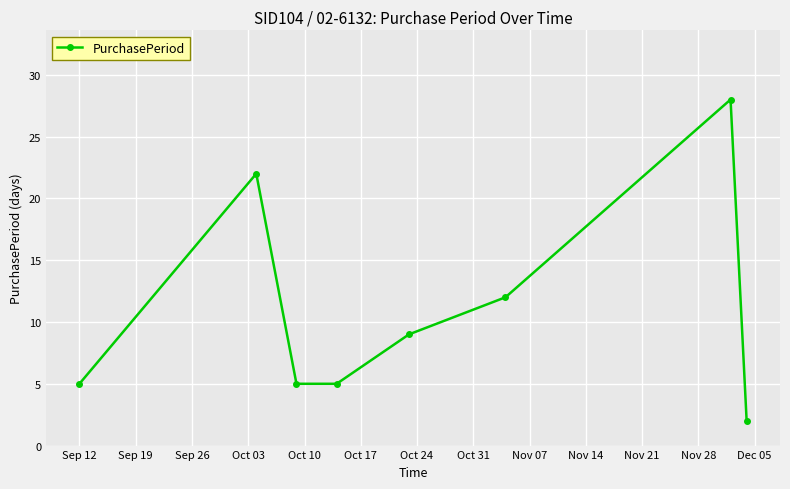

How many values are between 5 and 22?

6